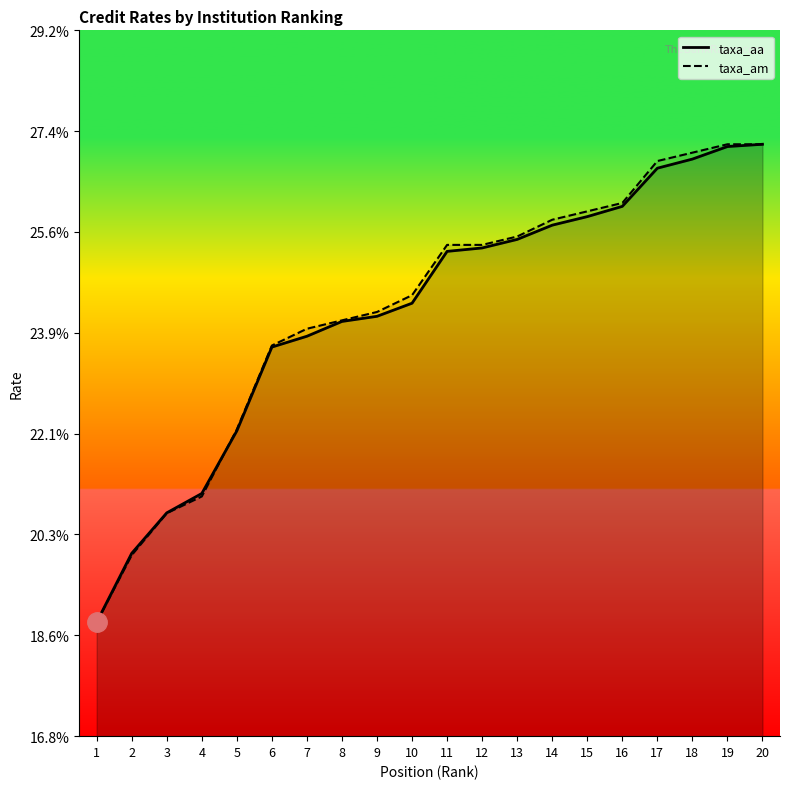

After their last crossing, which series has the higher values: taxa_aa or taxa_am?

taxa_am